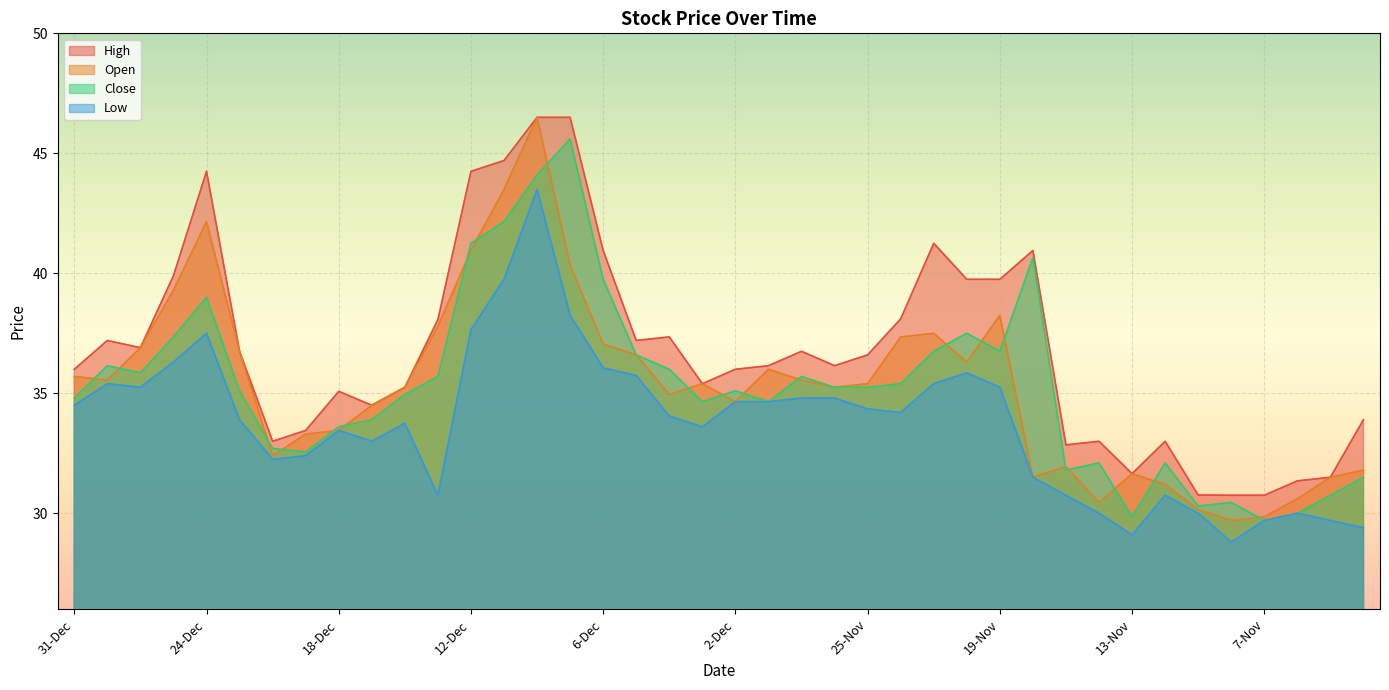

List the labels in order of Close value, smallest first.

7-Nov, 13-Nov, 6-Nov, 11-Nov, 8-Nov, 5-Nov, 4-Nov, 15-Nov, 14-Nov, 12-Nov, 19-Dec, 20-Dec, 18-Dec, 17-Dec, 3-Dec, 29-Nov, 31-Dec, 16-Dec, 23-Dec, 2-Dec, 26-Nov, 25-Nov, 22-Nov, 13-Dec, 27-Nov, 27-Dec, 4-Dec, 30-Dec, 5-Dec, 21-Nov, 19-Nov, 26-Dec, 20-Nov, 24-Dec, 6-Dec, 18-Nov, 12-Dec, 11-Dec, 10-Dec, 9-Dec